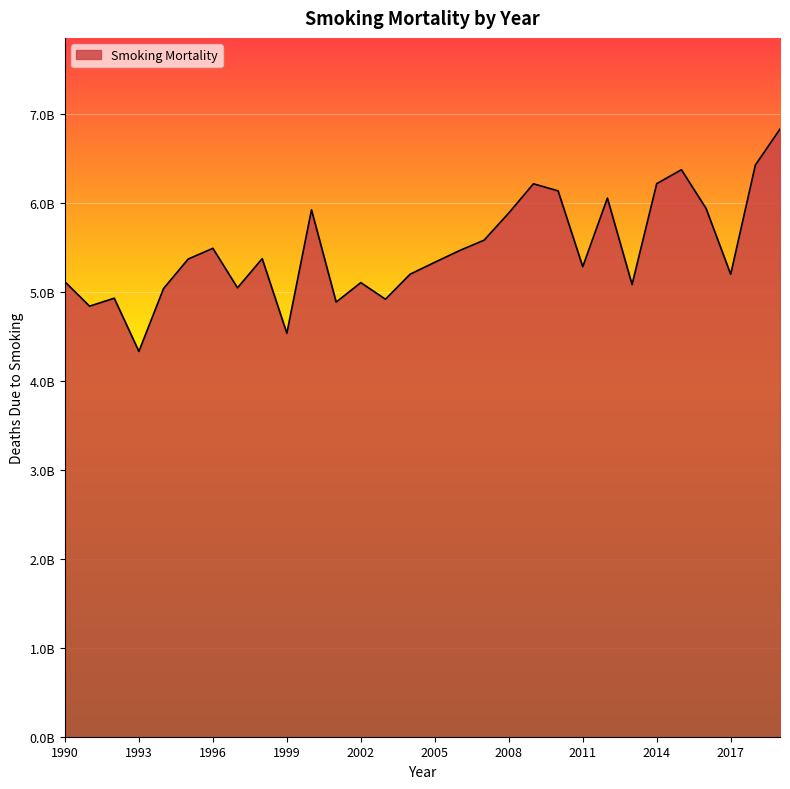

Is this an area chart (filled region under the line)?

Yes